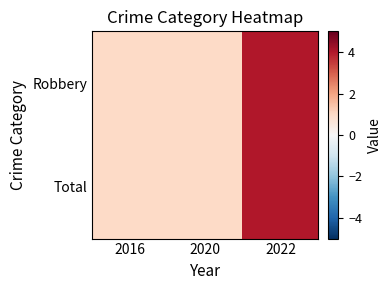

Reading right to left, what are all the values shown in this chart?

Robbery: 2022=4	2020=1	2016=1
Total: 2022=4	2020=1	2016=1